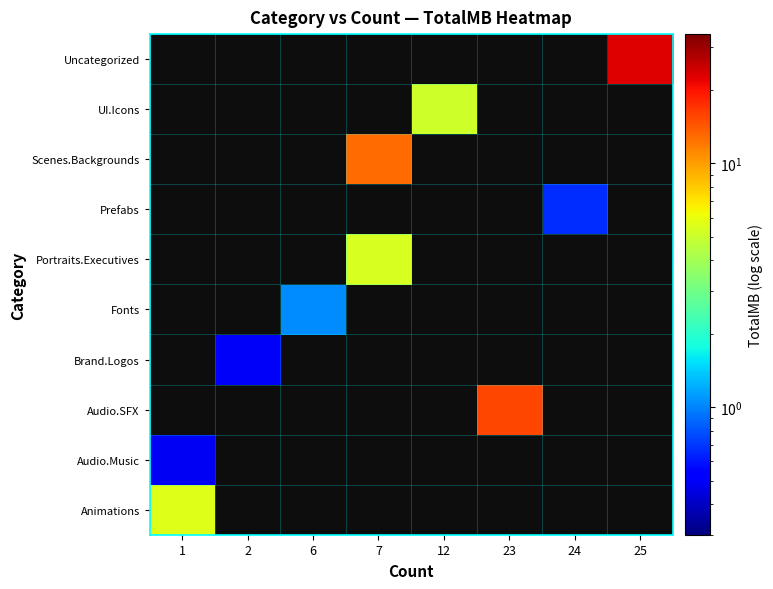

What is the greatest value displayed?

22.6